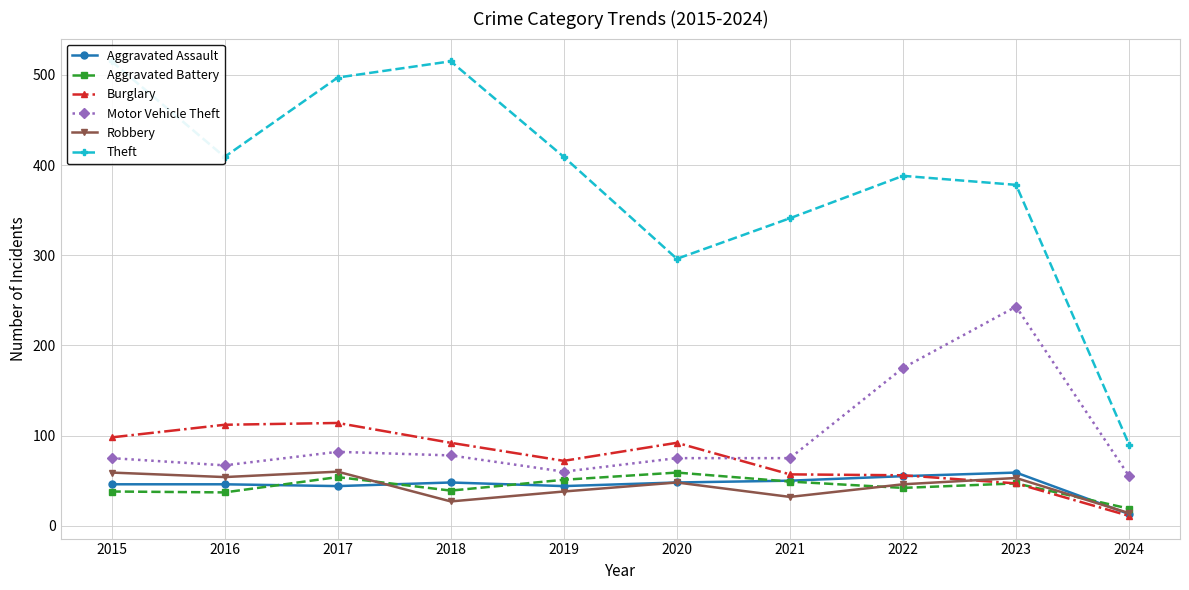

Rank the series by their maximum value, from lowest to highest.

Aggravated Assault, Aggravated Battery, Robbery, Burglary, Motor Vehicle Theft, Theft